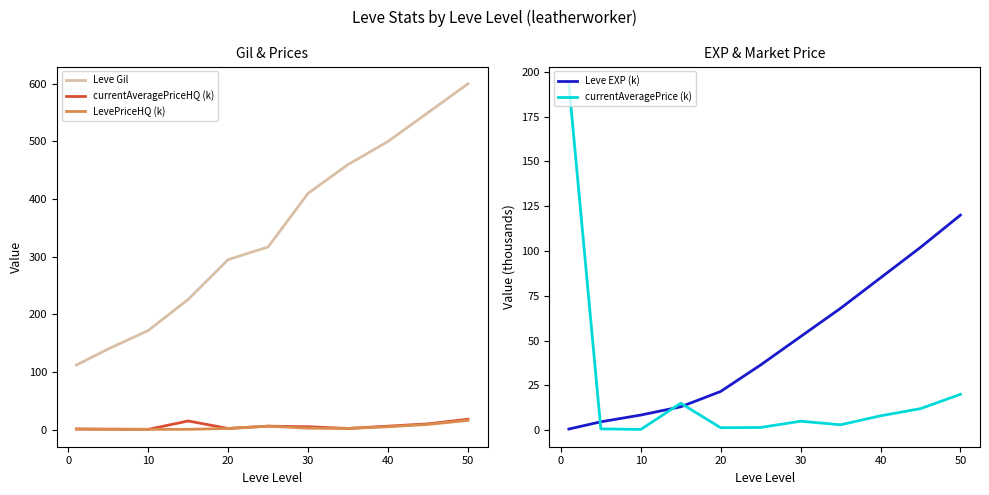

What are all the series names shown in the legend?

Leve Gil, currentAveragePriceHQ (k), LevePriceHQ (k), Leve EXP (k), currentAveragePrice (k)